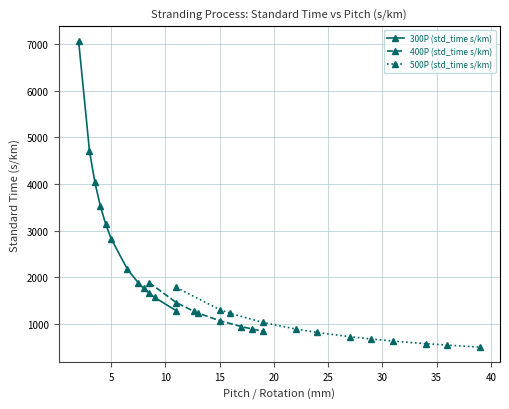

True or false: 500P (std_time s/km) has more than 2 interior local peaks.

False